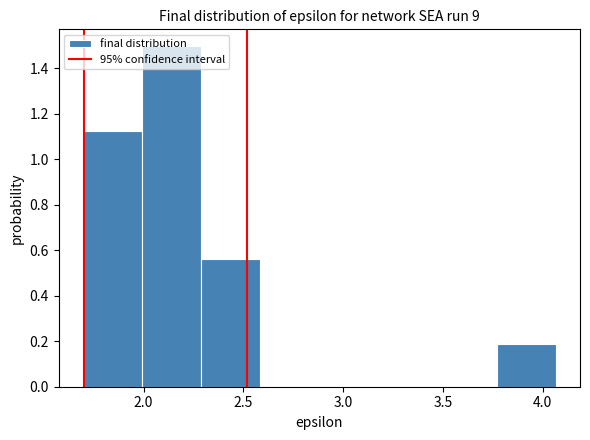

Reading left to right, list every bar in this chart as the range it spans on the x-axis followed by its height. Neither the bar edges nor the heights are printed on the chart, so give them approximately, as read against the axes.

1.70 to 2.00: 1.12
2.00 to 2.30: 1.50
2.30 to 2.60: 0.56
2.60 to 2.90: 0
2.90 to 3.20: 0
3.20 to 3.45: 0
3.45 to 3.75: 0
3.75 to 4.05: 0.18